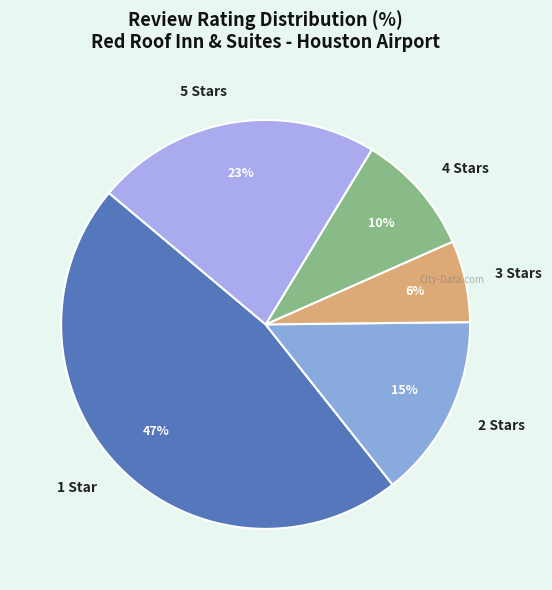

Is 5 Stars the majority of the pie?

No